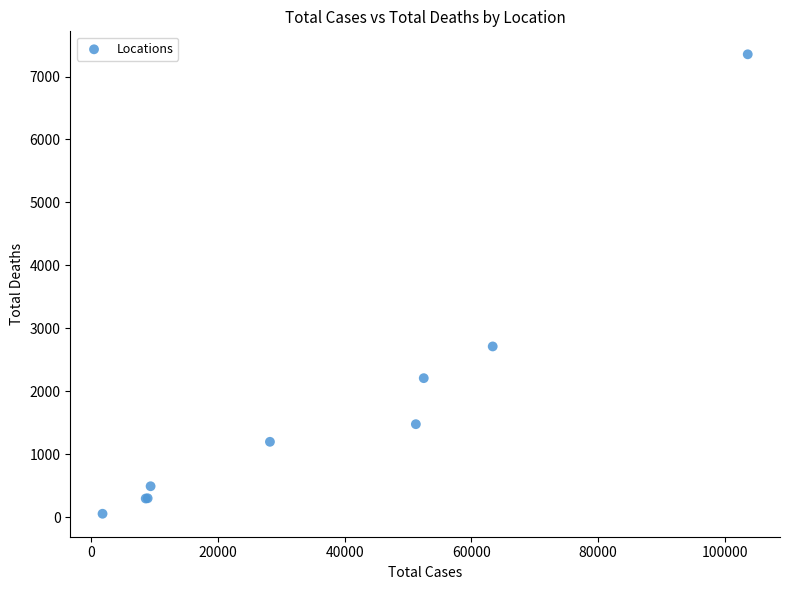

What Y value in the scatter plot is closest to 3703?

2712